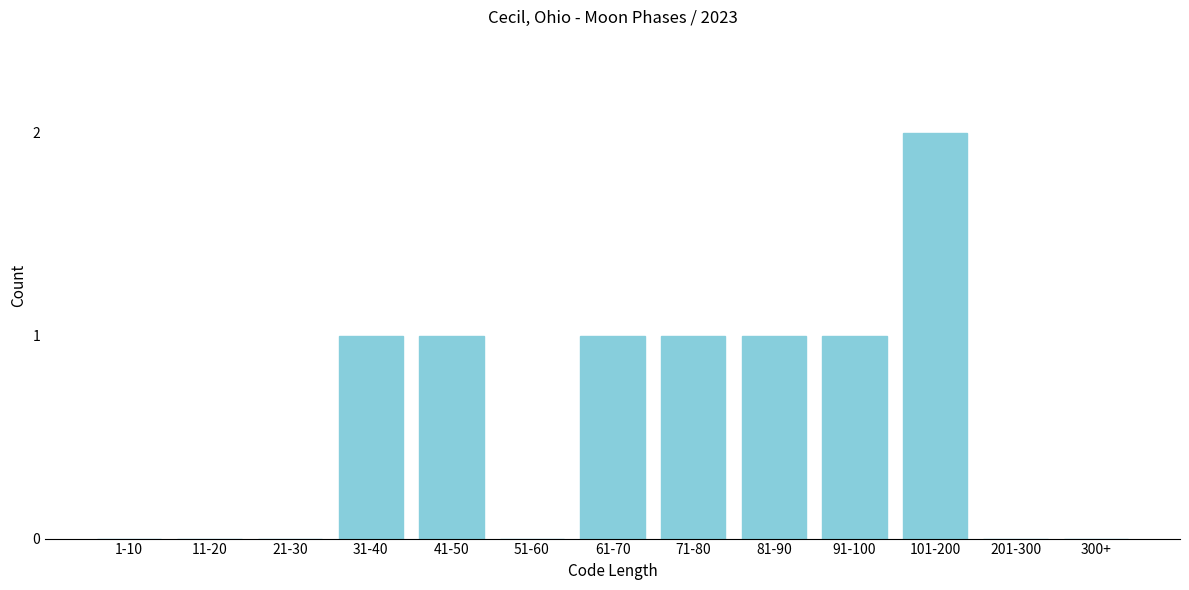

Reading left to right, what are all the values shown in this chart?

1-10=0	11-20=0	21-30=0	31-40=1	41-50=1	51-60=0	61-70=1	71-80=1	81-90=1	91-100=1	101-200=2	201-300=0	300+=0